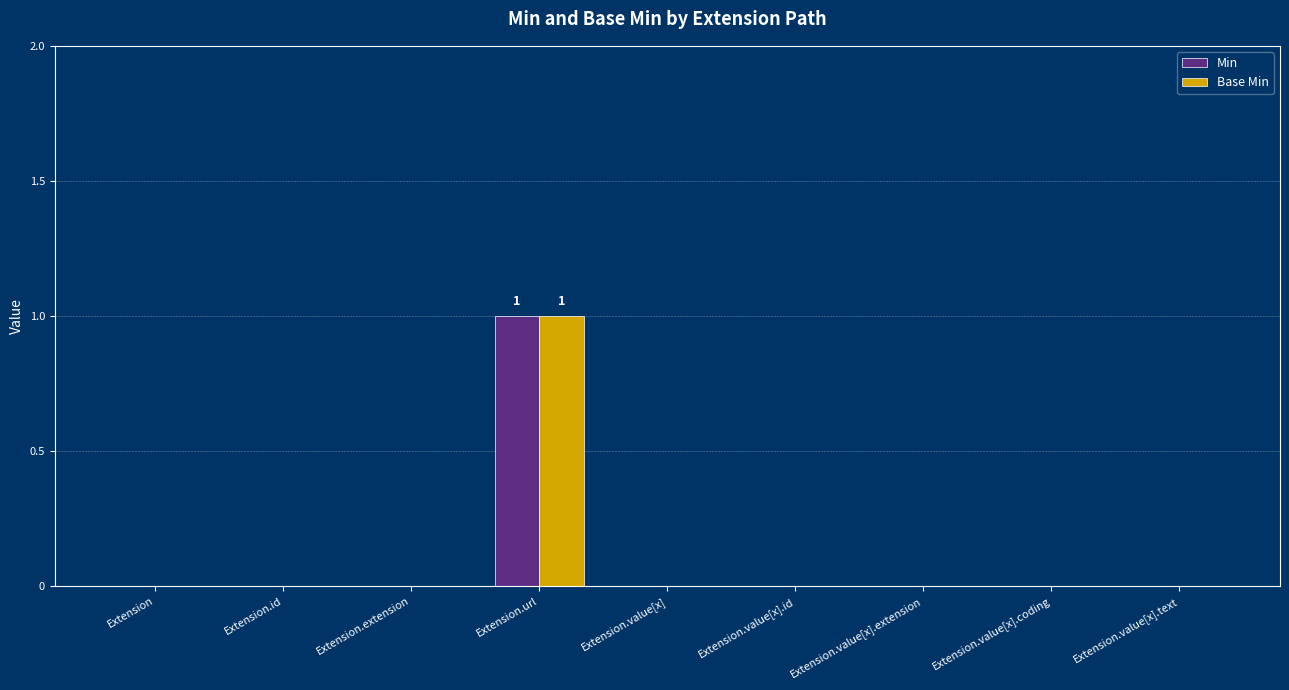

The Base Min series shows 1 at Extension.url. True or false?

True